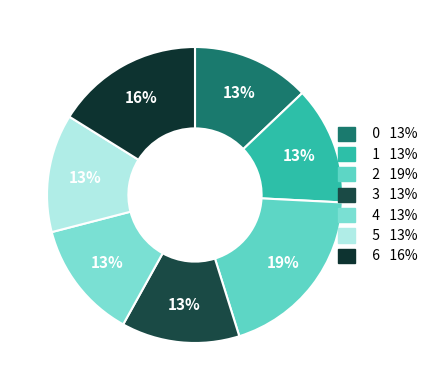

To the nearest percent, what portion does 2 represent?

19%